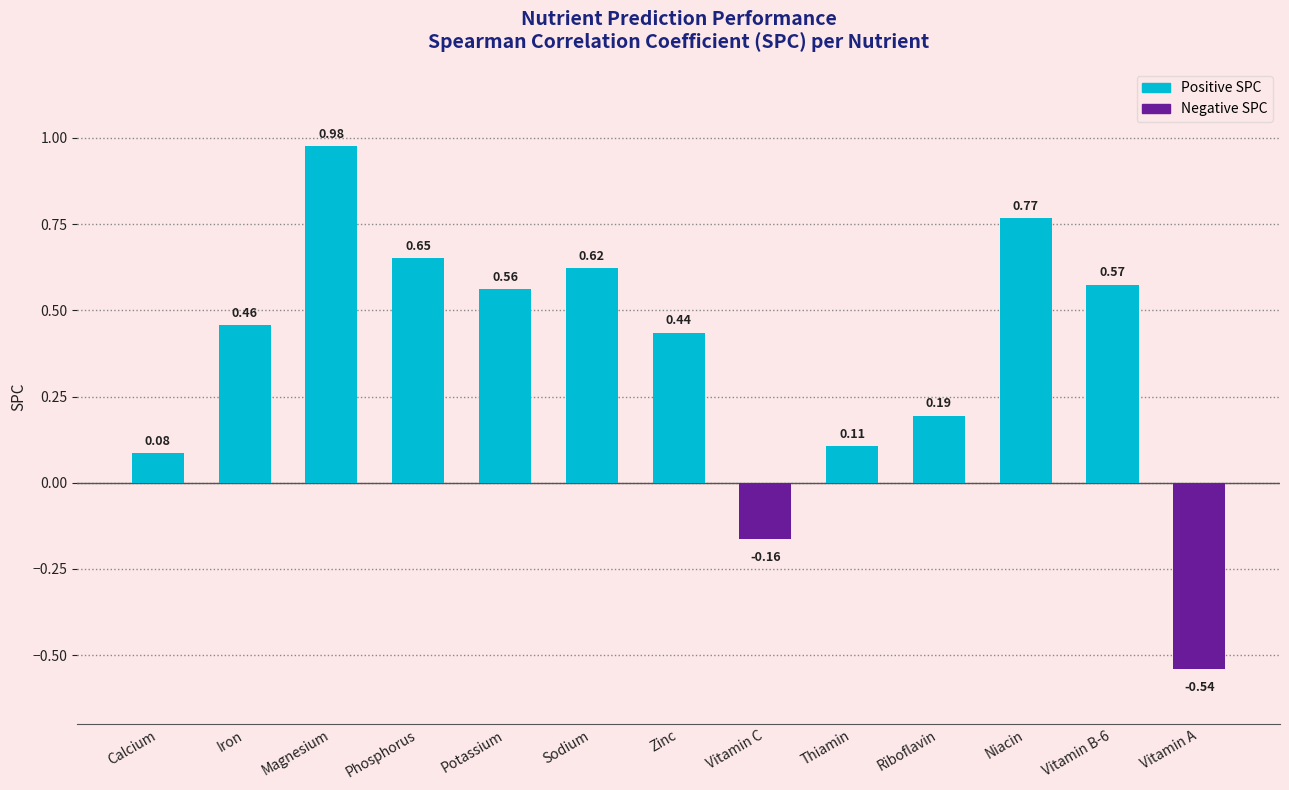

What is the sum of all values?

4.7